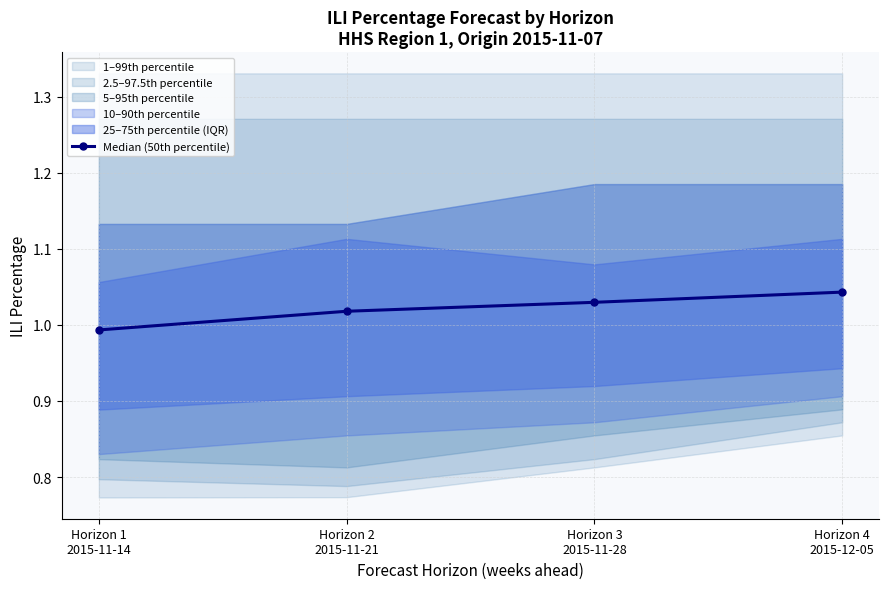

What is the smallest value displayed?

1.0